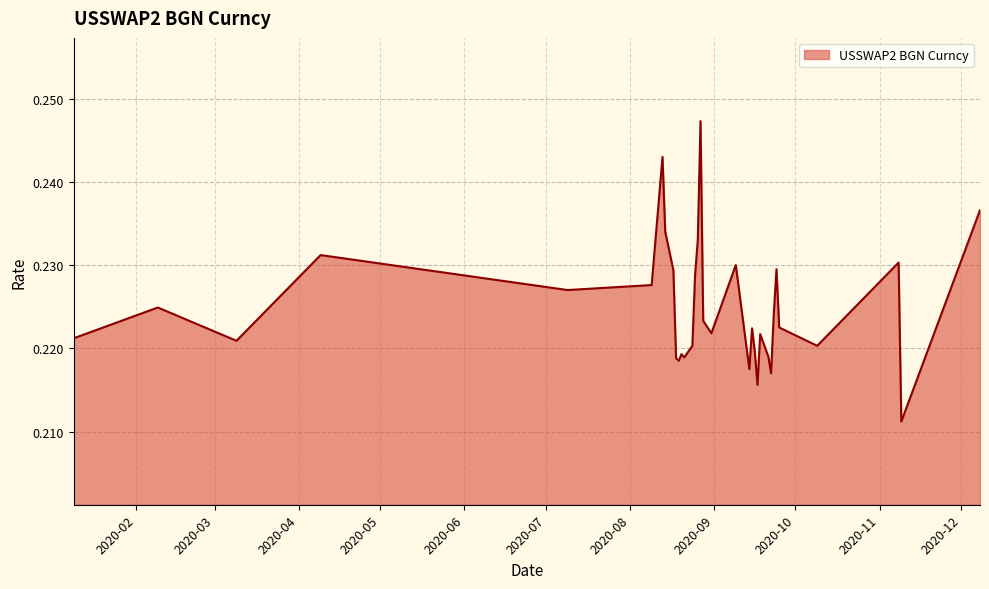

Does the chart display data point markers on the line(s)?

No